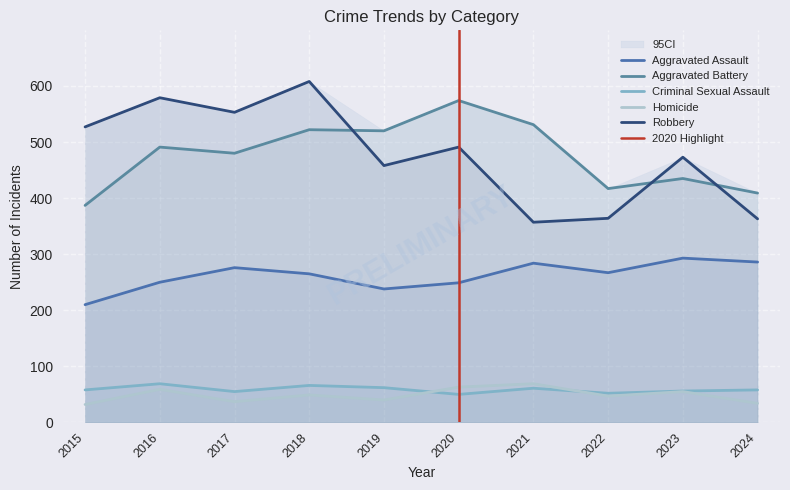

At which label does Criminal Sexual Assault reach its minimum?

2020